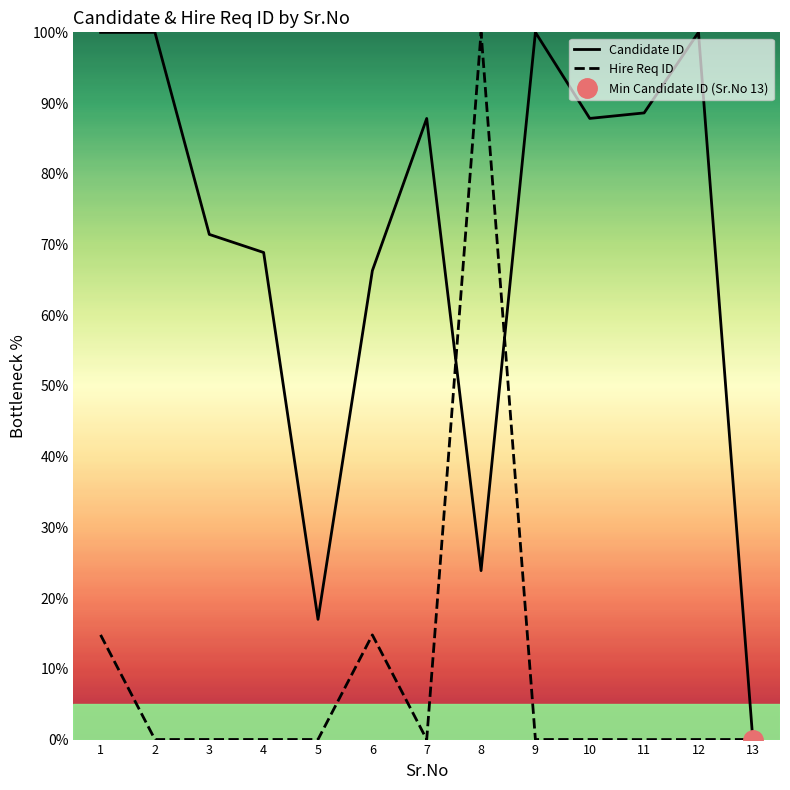

The Hire Req ID series shows 0.0 at 13. True or false?

True